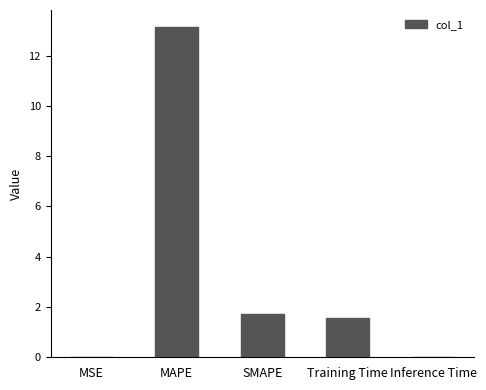

The chart shows a value of 3.8 at MAPE. True or false?

False